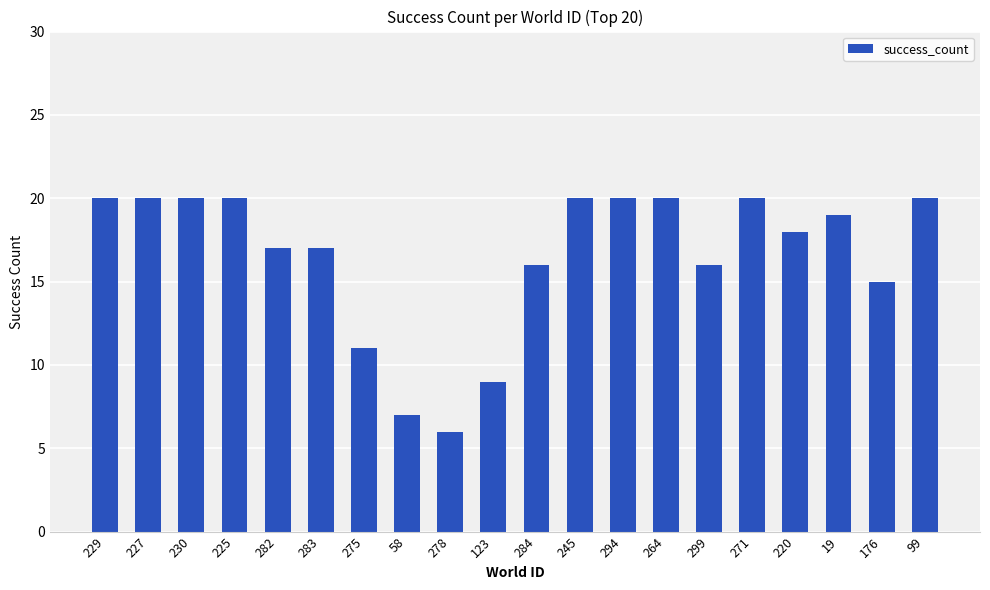

Is it true that the value at 275 is 3?

False